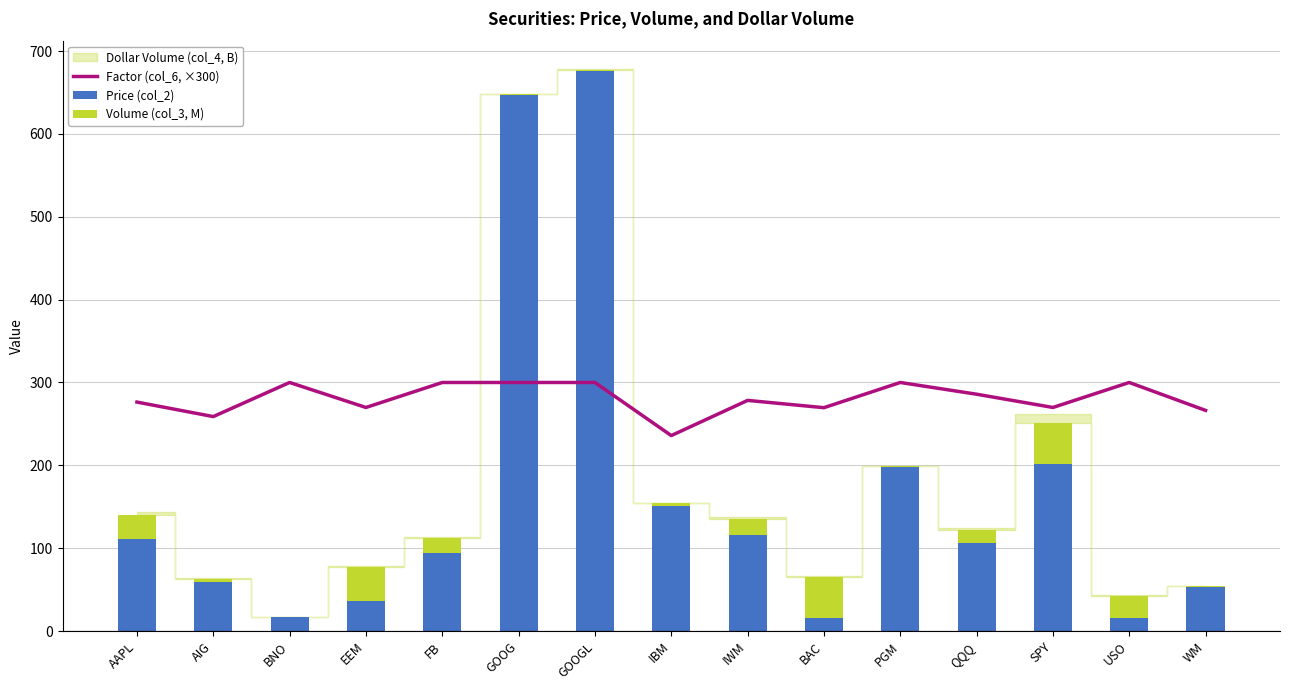

How many data points in Factor (col_6, ×300) are less than 278?

7